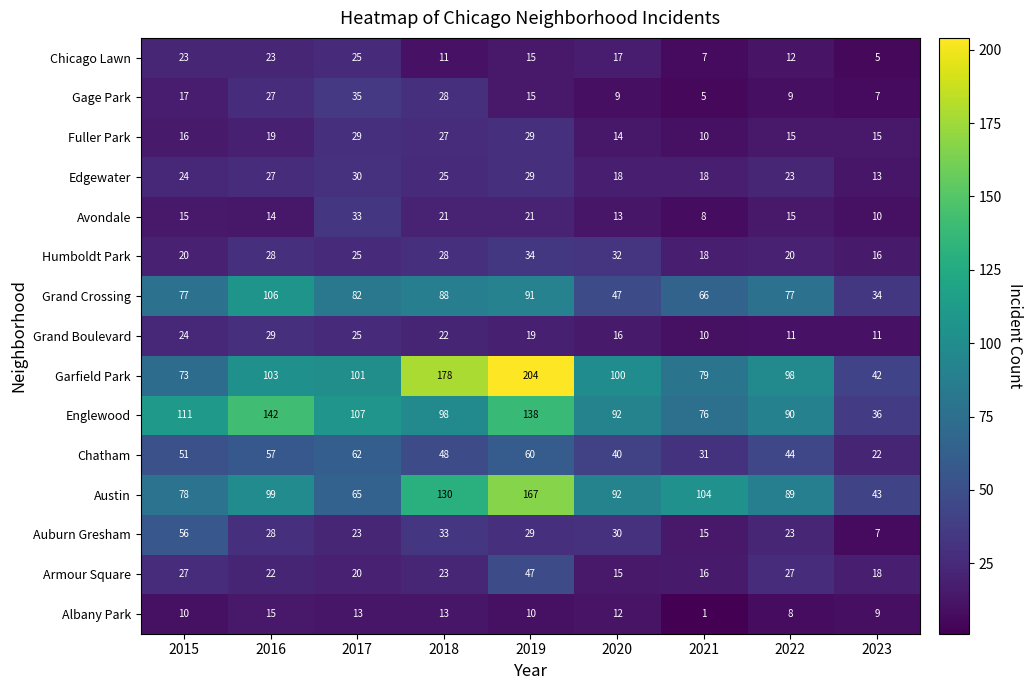

What is the difference between the second highest and minimum values in the Chatham series?

38